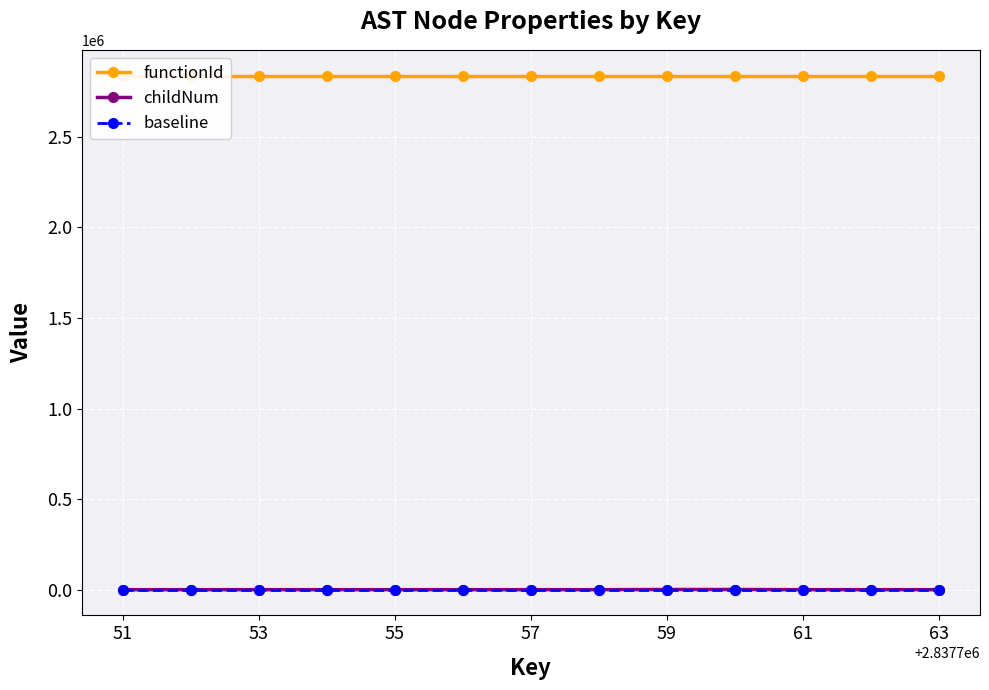

What are all the series names shown in the legend?

functionId, childNum, baseline